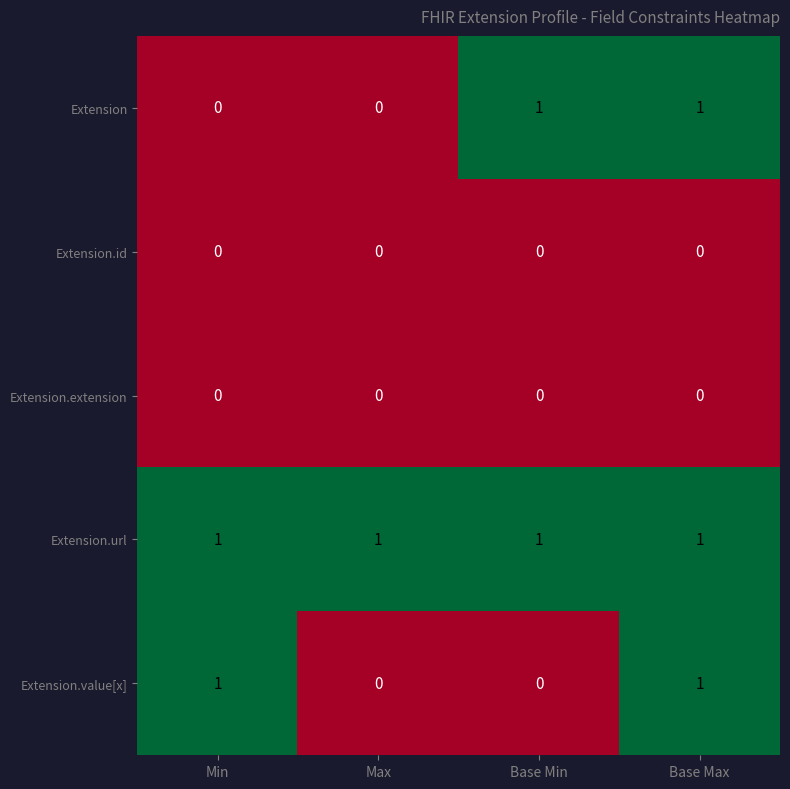

At which category is the sum across all series the highest?

Base Max